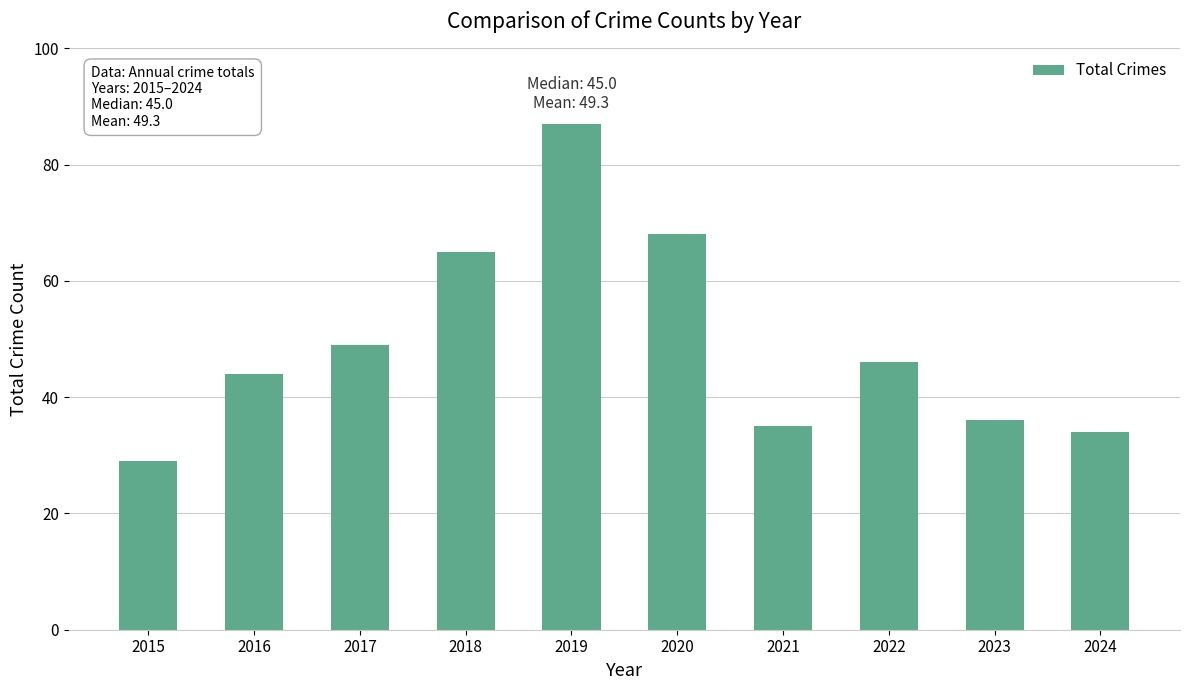

Approximately how many times larger is the value at 2019 compared to 2017?

1.8